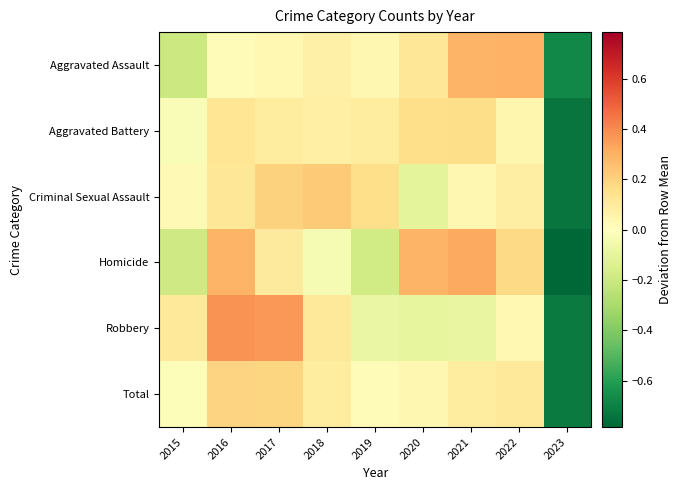

Reading left to right, extract all data points from this chart.

Aggravated Assault: 2015=-0.2	2016=0.0	2017=0.0	2018=0.1	2019=0.0	2020=0.1	2021=0.3	2022=0.3	2023=-0.7
Aggravated Battery: 2015=-0.0	2016=0.1	2017=0.1	2018=0.1	2019=0.1	2020=0.2	2021=0.2	2022=0.0	2023=-0.7
Criminal Sexual Assault: 2015=0.0	2016=0.1	2017=0.2	2018=0.2	2019=0.2	2020=-0.1	2021=0.0	2022=0.1	2023=-0.7
Homicide: 2015=-0.2	2016=0.3	2017=0.1	2018=-0.0	2019=-0.2	2020=0.3	2021=0.3	2022=0.2	2023=-0.8
Robbery: 2015=0.1	2016=0.4	2017=0.4	2018=0.1	2019=-0.1	2020=-0.1	2021=-0.1	2022=0.0	2023=-0.7
Total: 2015=-0.0	2016=0.2	2017=0.2	2018=0.1	2019=0.0	2020=0.0	2021=0.1	2022=0.1	2023=-0.7